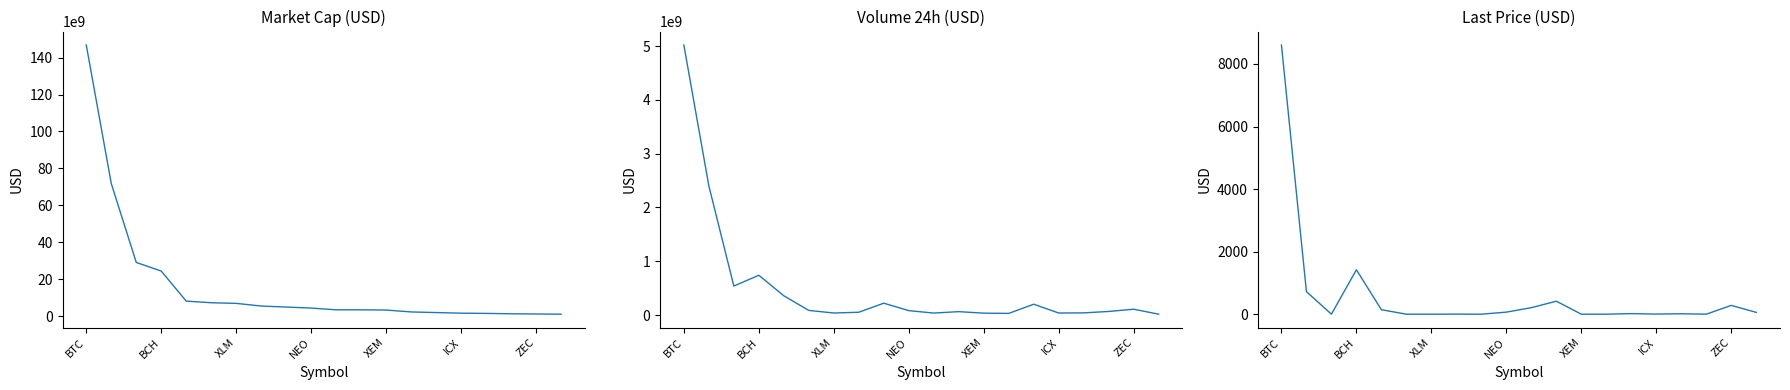

True or false: volume_24_usd and market_cap_usd intersect in this chart.

False